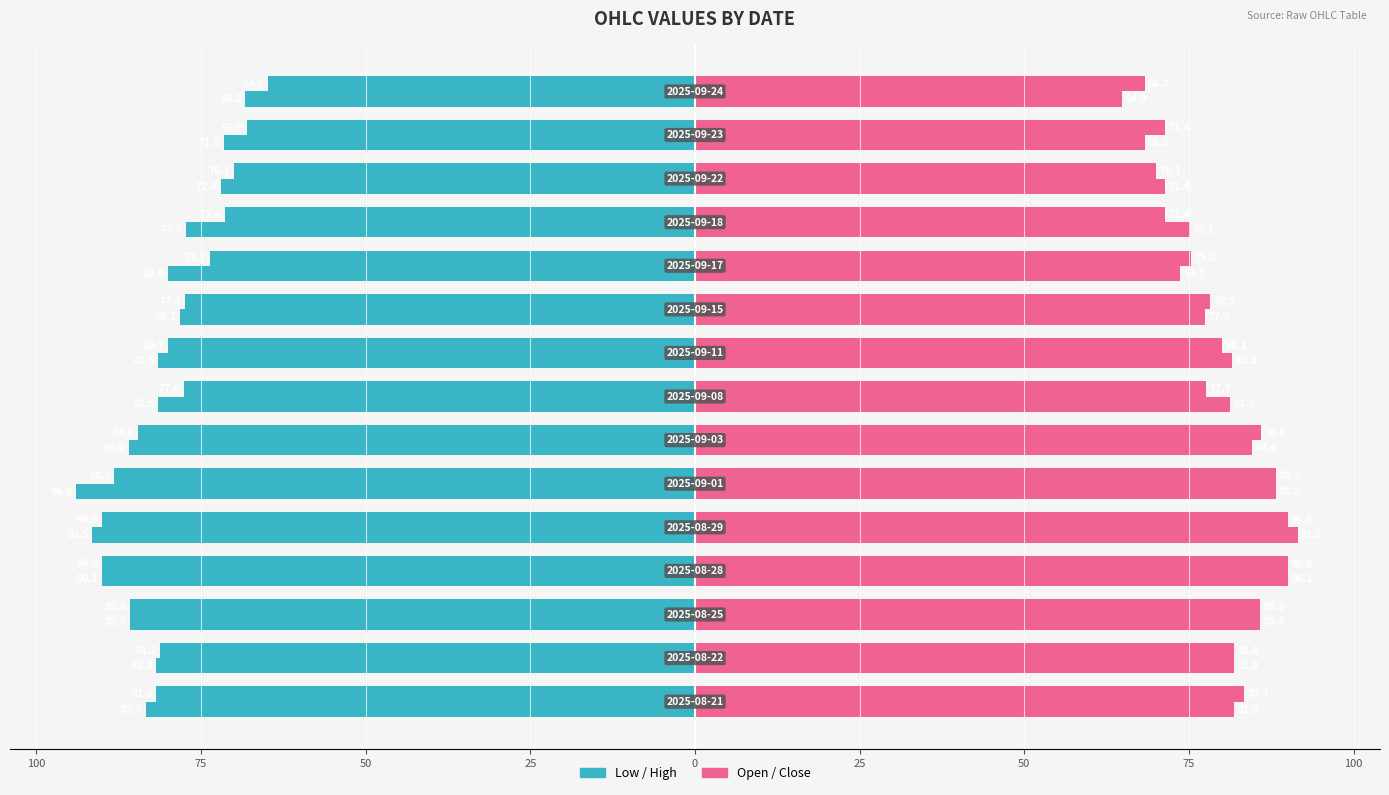

The value of Close at 50 is 123.2. True or false?

False